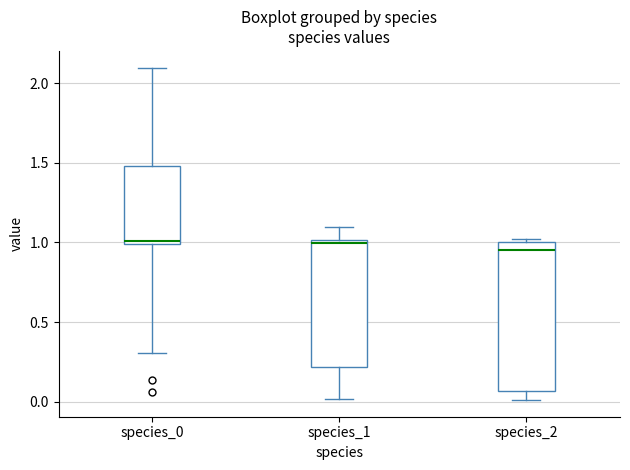

Reading left to right, transcribe this box plot: for each box, give where its median line is, the range the box spans, and where its two whiskers end, as read against the y-axis. The values are not printed on the chart, so give them approximately, as read against the axis.

species_0: median 1.00 (just above the box's lower edge), box 1.00 to 1.50, whiskers 0.30 to 2.10
species_1: median 1.00 (just below the box's upper edge), box 0.20 to 1.00, whiskers 0.00 to 1.10
species_2: median 0.95, box 0.05 to 1.00, whiskers 0.00 to 1.00 (just above the box's upper edge)